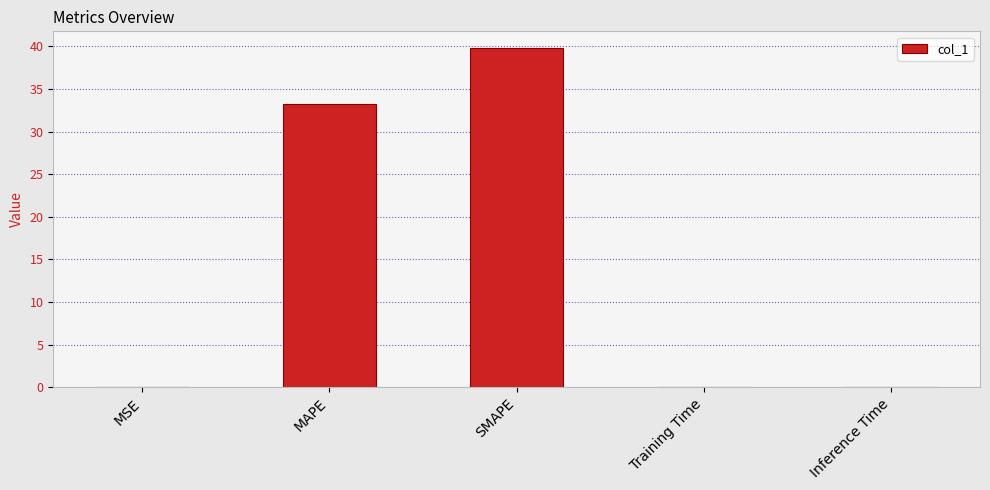

What is the maximum value shown in the chart?

39.8